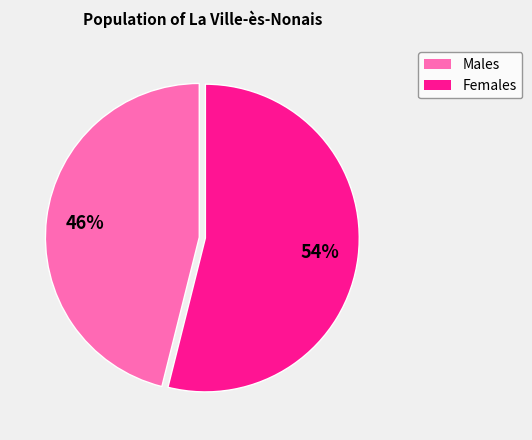

Does any single category account for the majority?

Yes